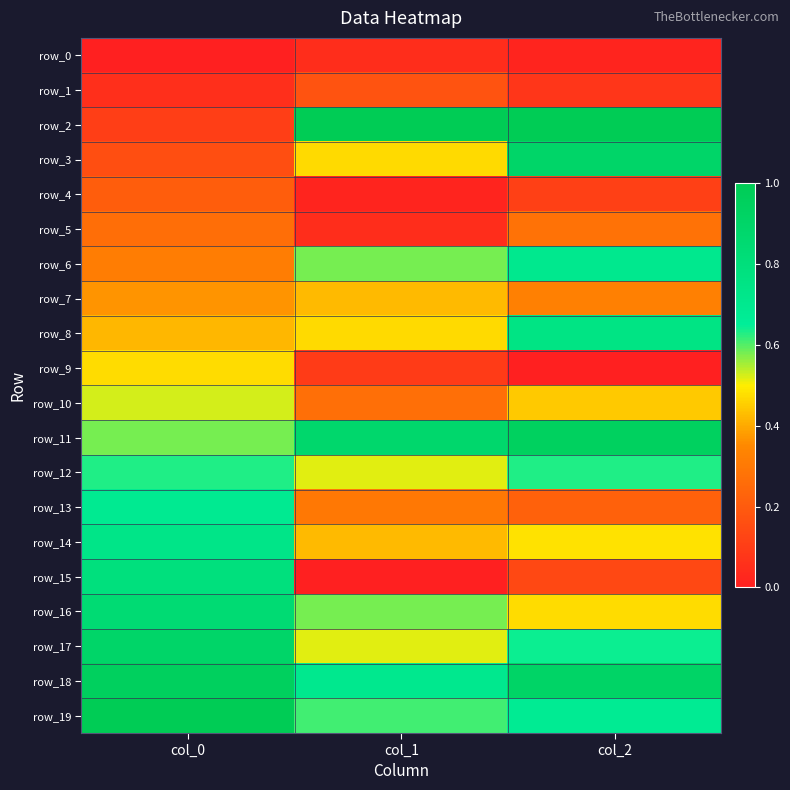

Between col_0 and col_1, which series saw the biggest shift?

row_2